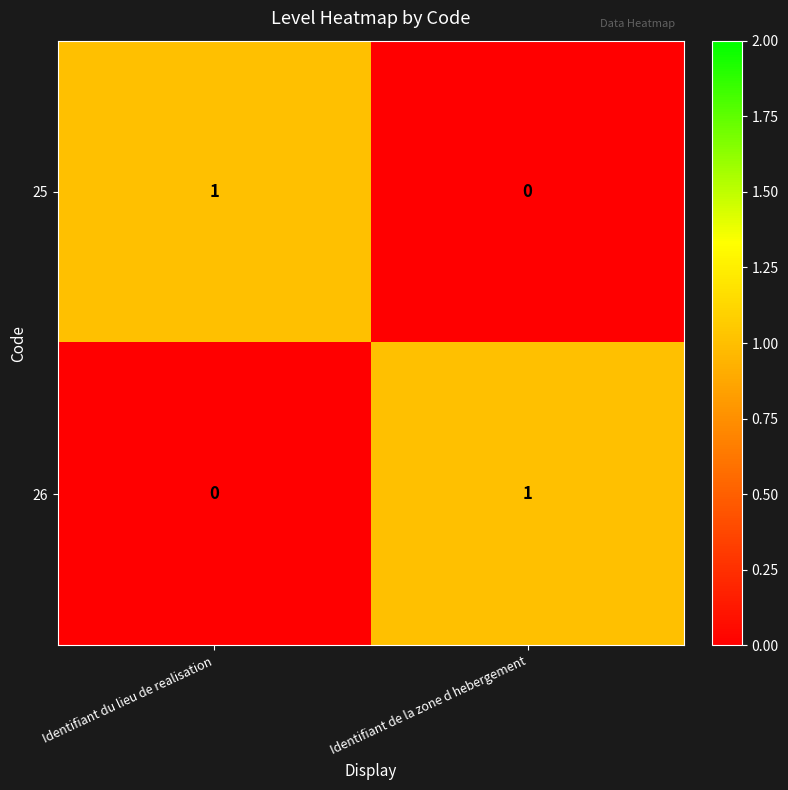

At which label does 26 reach its minimum?

Identifiant du lieu de realisation